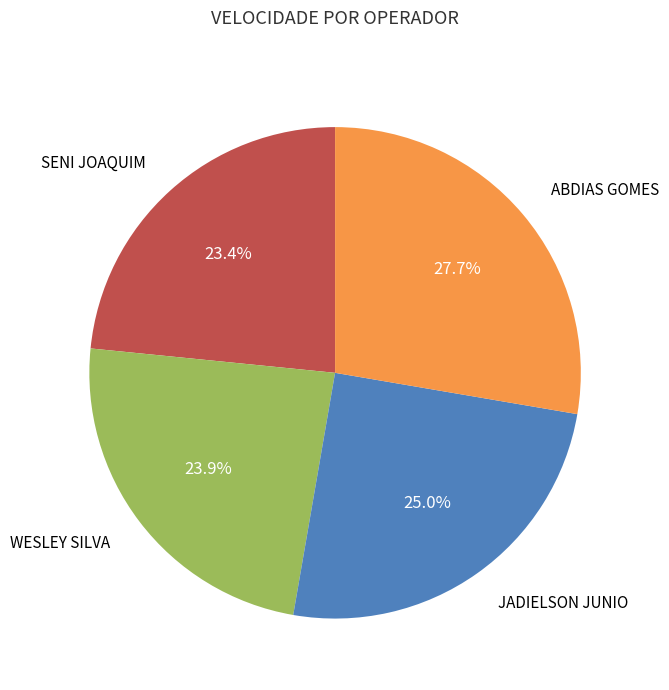

To the nearest percent, what is the average slice percentage?

25%